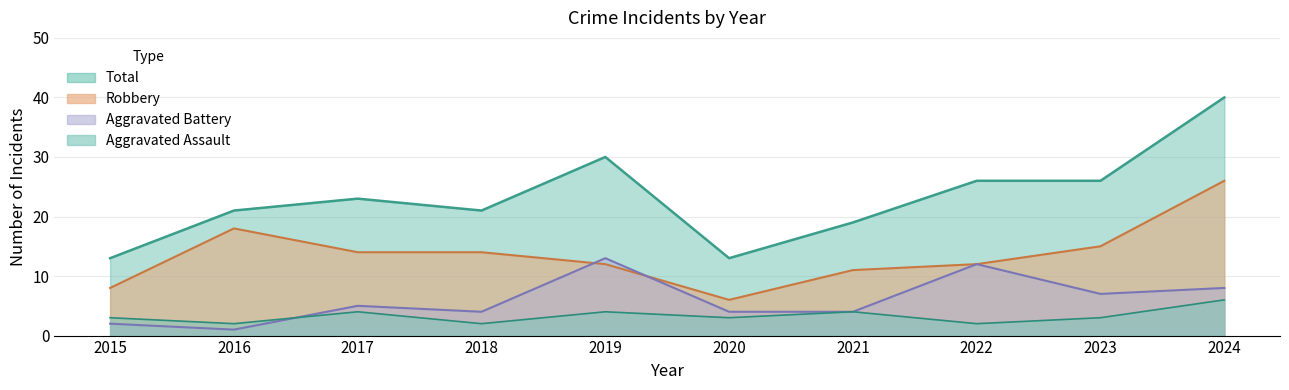

Reading right to left, list all the values displayed in this chart.

Aggravated Assault: 2024=6	2023=3	2022=2	2021=4	2020=3	2019=4	2018=2	2017=4	2016=2	2015=3
Aggravated Battery: 2024=8	2023=7	2022=12	2021=4	2020=4	2019=13	2018=4	2017=5	2016=1	2015=2
Robbery: 2024=26	2023=15	2022=12	2021=11	2020=6	2019=12	2018=14	2017=14	2016=18	2015=8
Total: 2024=40	2023=26	2022=26	2021=19	2020=13	2019=30	2018=21	2017=23	2016=21	2015=13